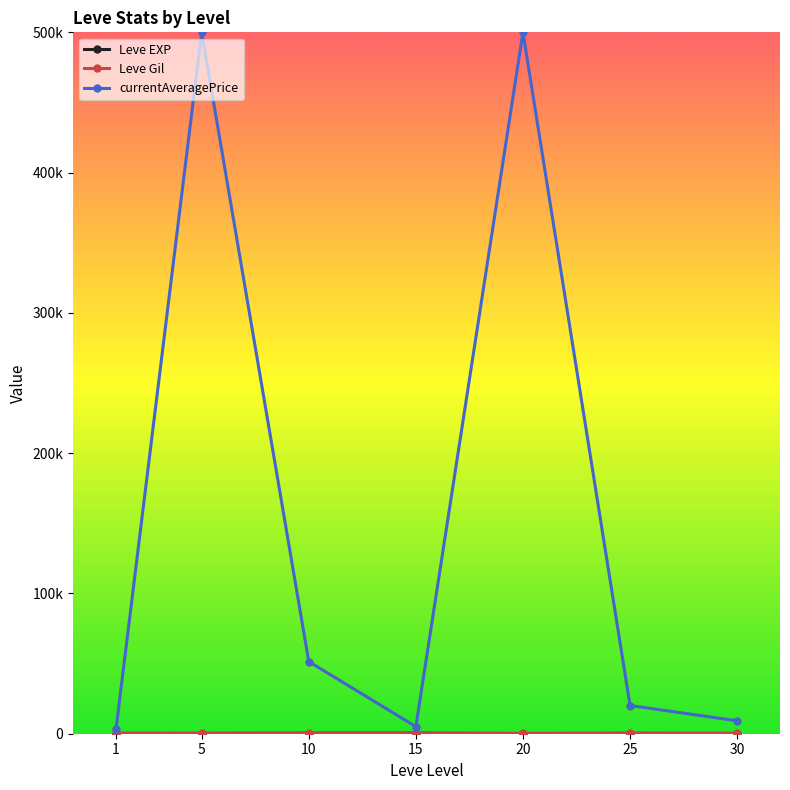

Where does the Leve Gil series first go above 531?

1